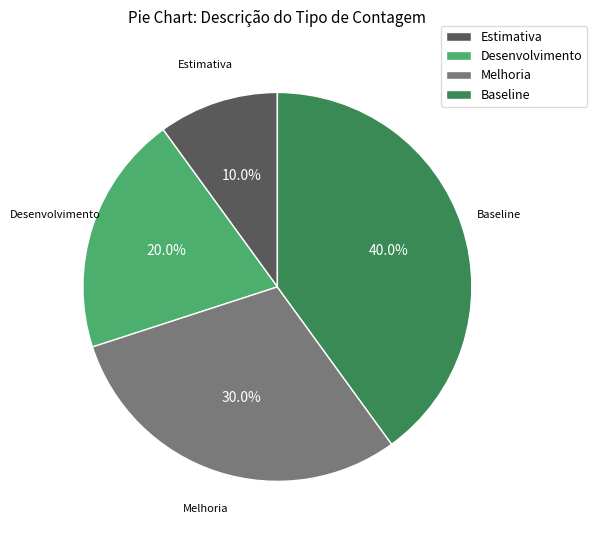

Is the sum of Melhoria and Baseline greater than half?

Yes